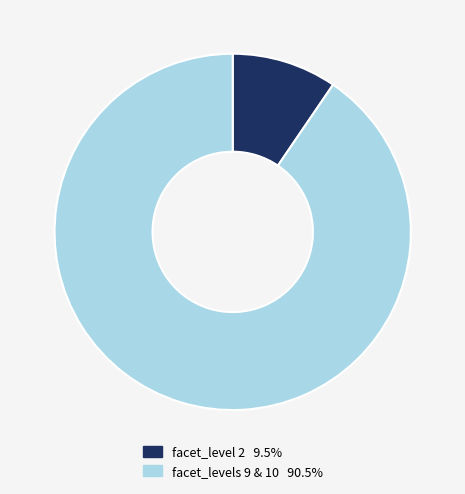

Is there a majority slice in this chart?

Yes